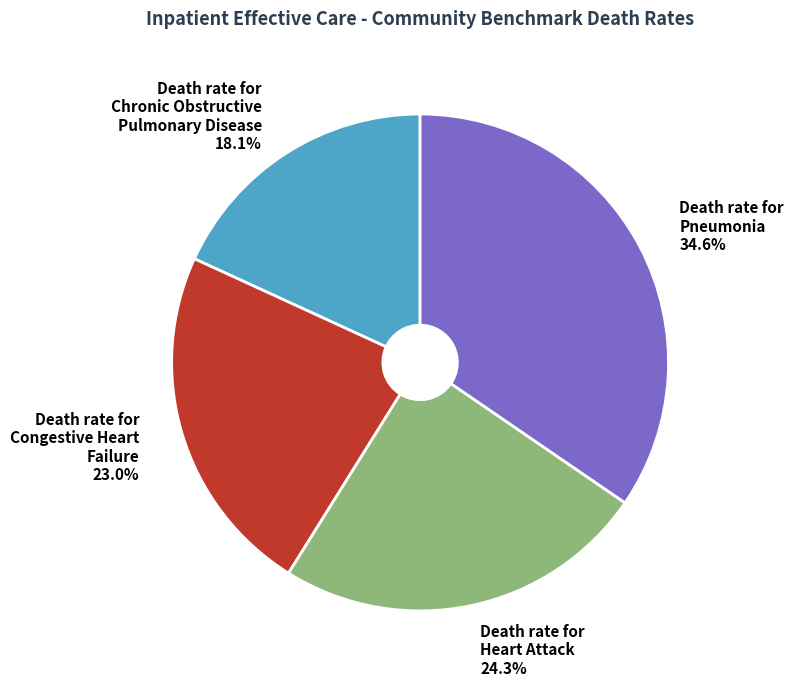

Rank the categories by value from highest to lowest.

Death rate for Pneumonia, Death rate for Heart Attack, Death rate for Congestive Heart Failure, Death rate for Chronic Obstructive Pulmonary Disease